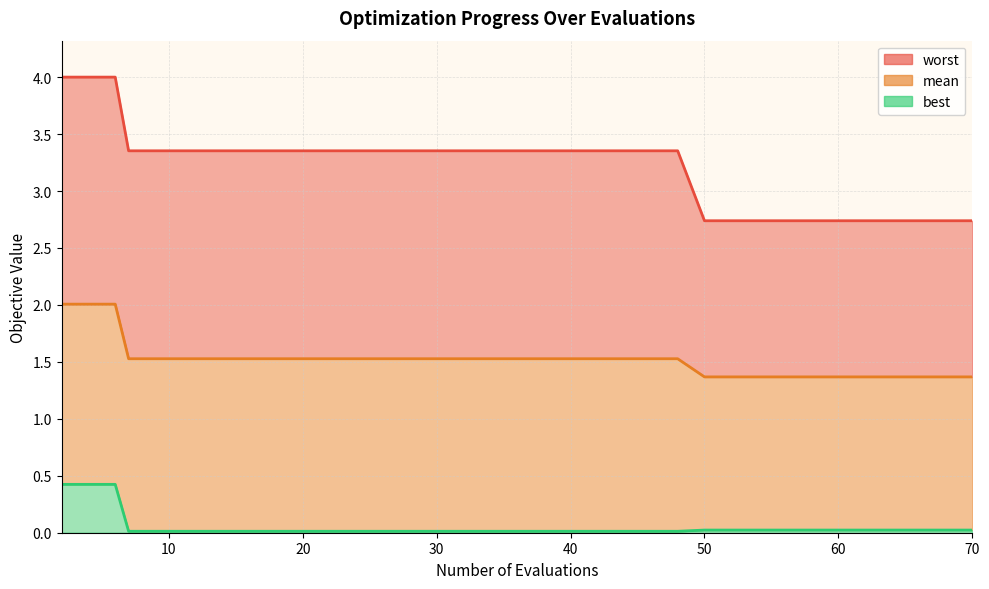

True or false: worst_line and best_line intersect in this chart.

False